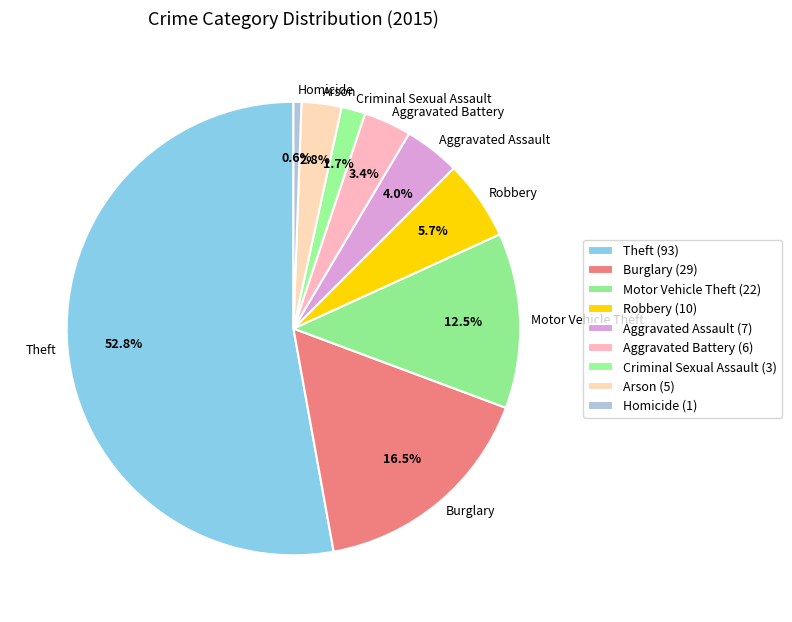

Which category accounts for the majority?

Theft